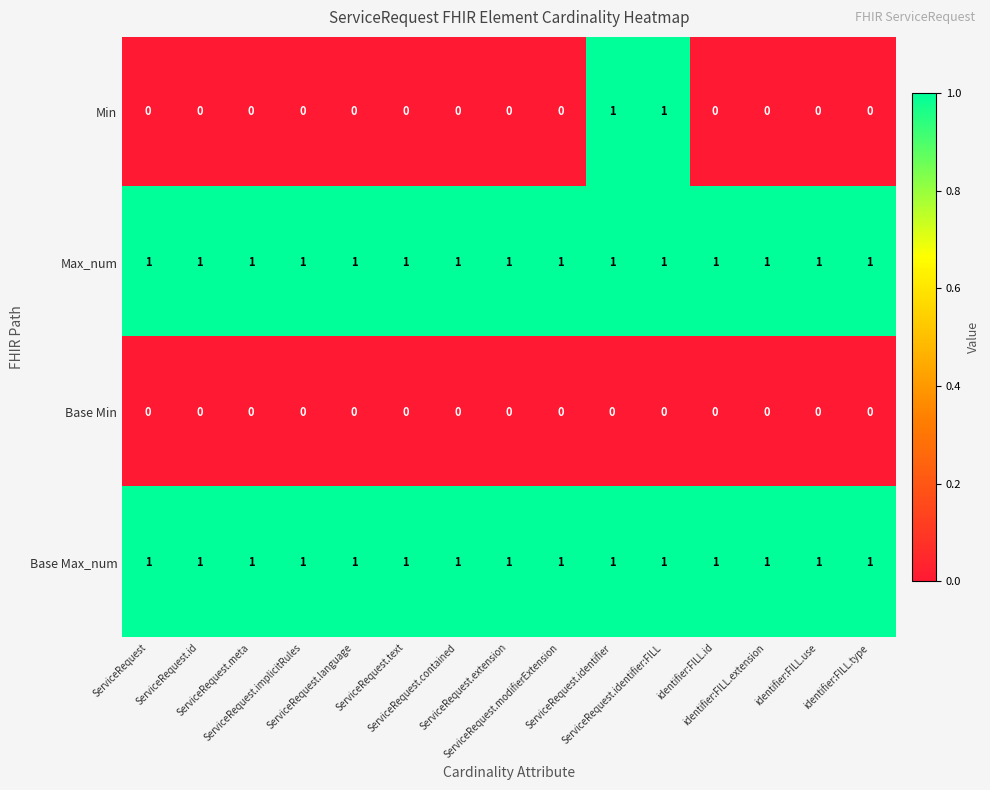

Which series has the widest spread of values?

Min